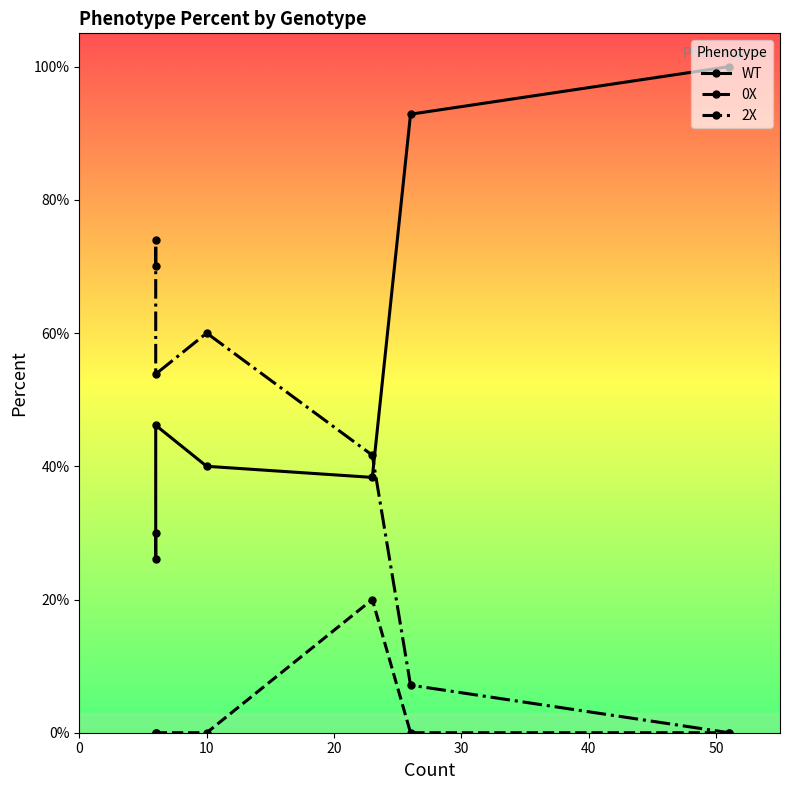

Which series changed the most between 30 and 60?

WT